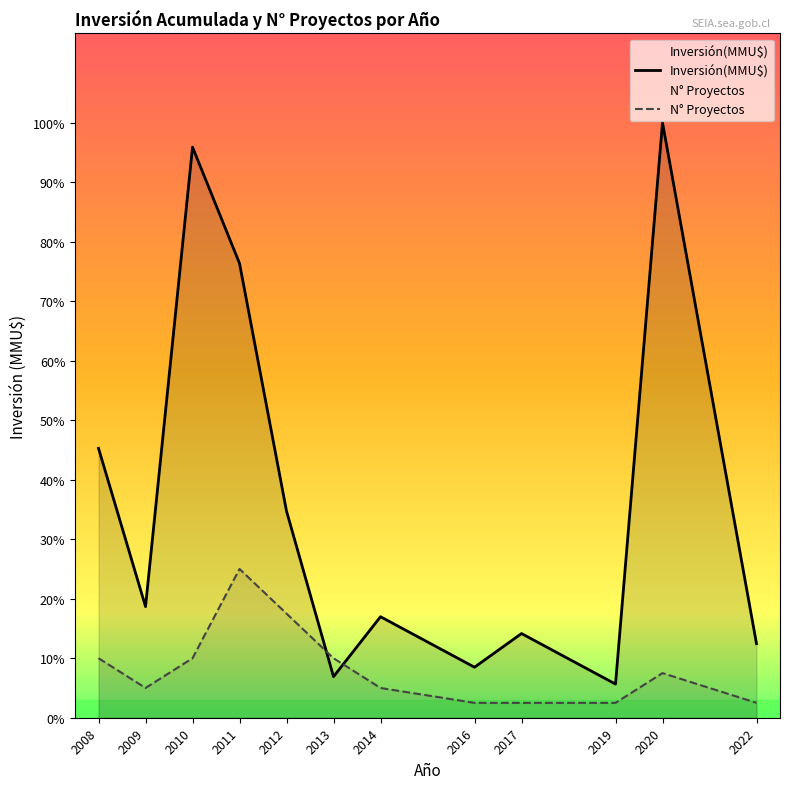

Reading left to right, transcribe all the data shown in this chart.

Inversión(MMU$): 2008=8000.0	2009=3300.0	2010=16945.0	2011=13493.0	2012=6136.0	2013=1220.0	2014=3000.0	2016=1500.0	2017=2500.0	2019=1000.0	2020=17671.0	2022=2200.0
N° Proyectos: 2008=1767.1	2009=883.5	2010=1767.1	2011=4417.8	2012=3092.4	2013=1767.1	2014=883.5	2016=441.8	2017=441.8	2019=441.8	2020=1325.3	2022=441.8